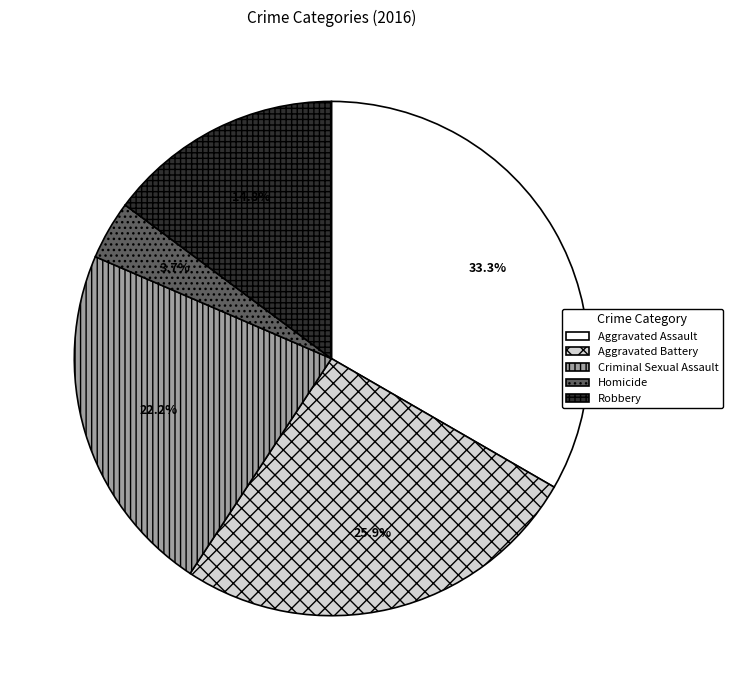

Between Criminal Sexual Assault and Homicide, which is larger?

Criminal Sexual Assault